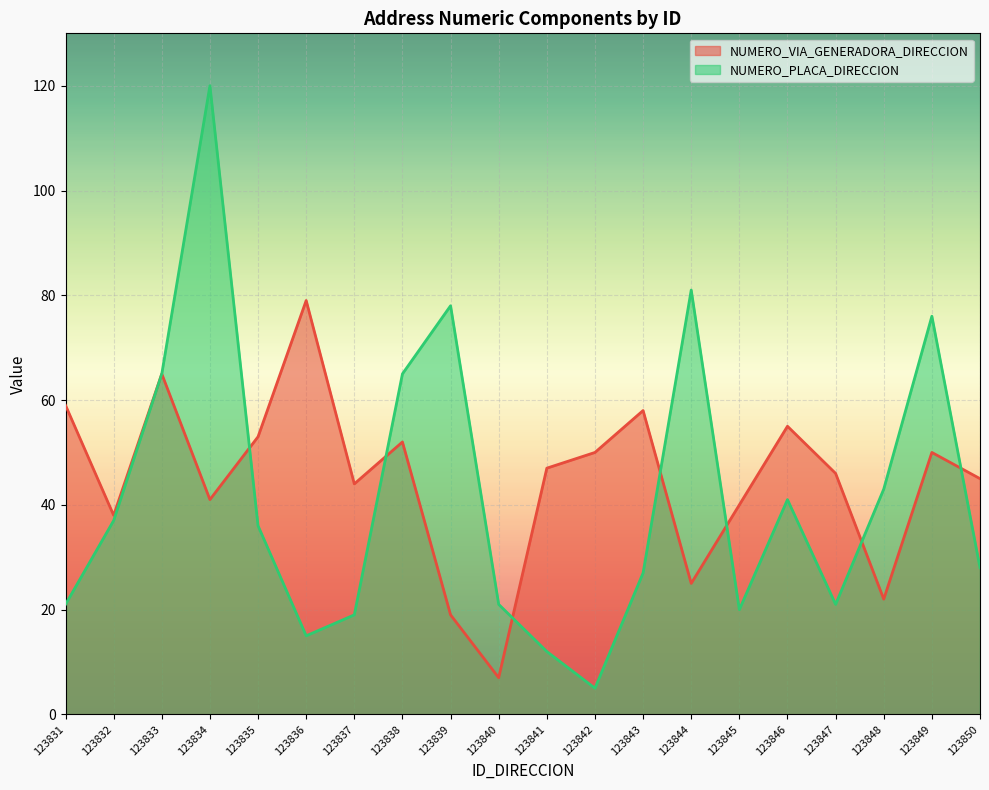

In NUMERO_VIA_GENERADORA_DIRECCION, how many points are lower than both neighbors (excluding endpoints)?

6